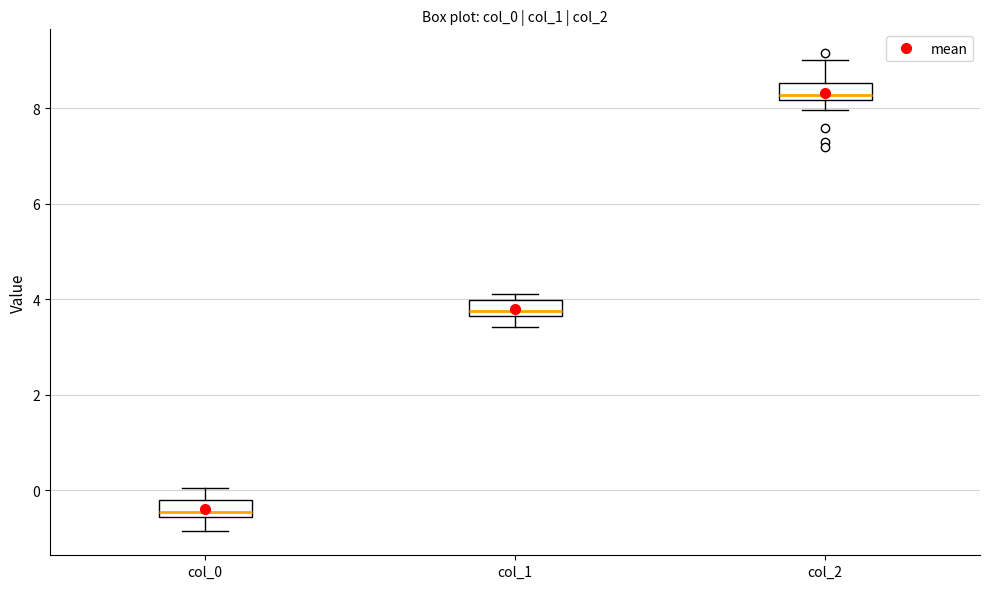

Reading left to right, transcribe this box plot: for each box, give where its median line is, the range the box spans, and where its two whiskers end, as read against the y-axis. The values are not printed on the chart, so give them approximately, as read against the axis.

col_0: median -0.4, box -0.6 to -0.2, whiskers -0.8 to 0.0
col_1: median 3.8, box 3.6 to 4.0, whiskers 3.4 to 4.2
col_2: median 8.2 (just above the box's lower edge), box 8.2 to 8.6, whiskers 8.0 to 9.0